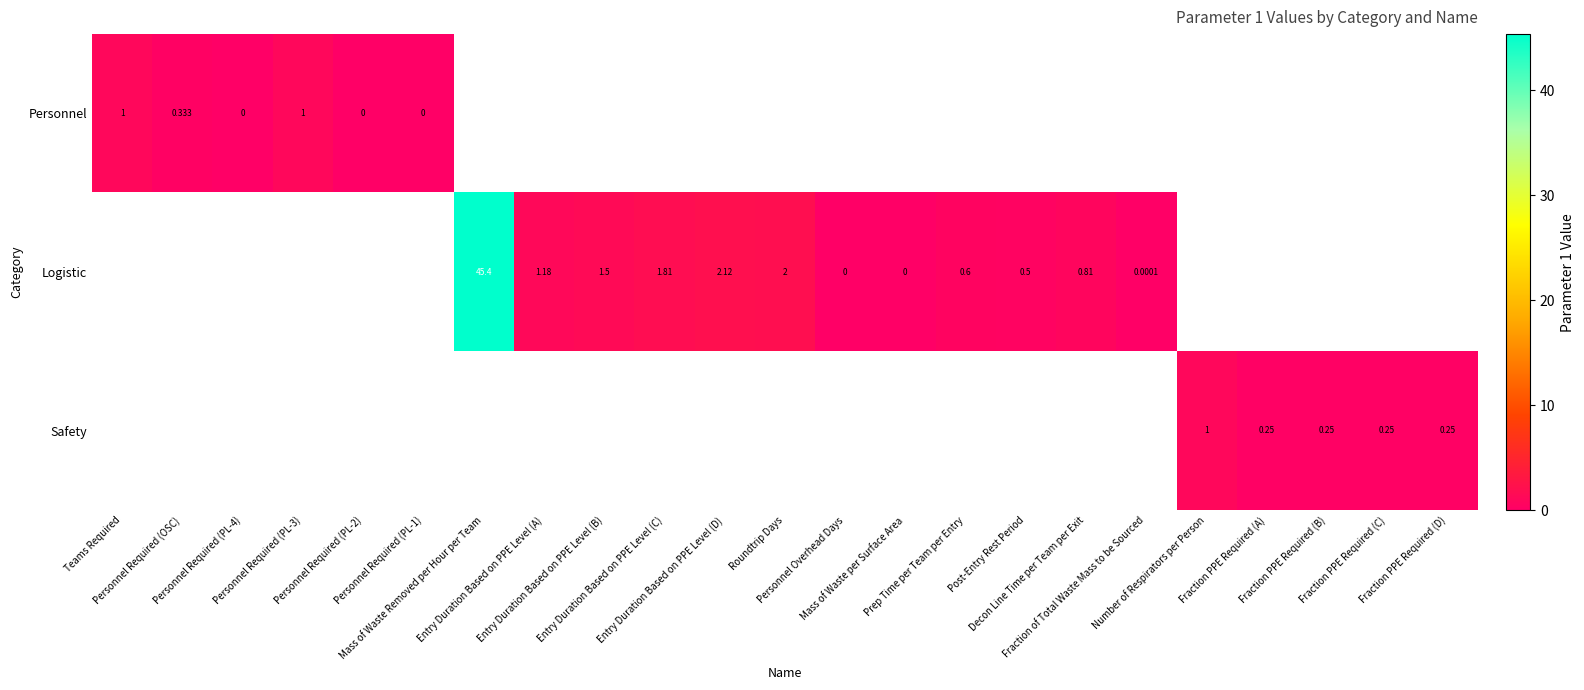

How many data points does each series have?

23